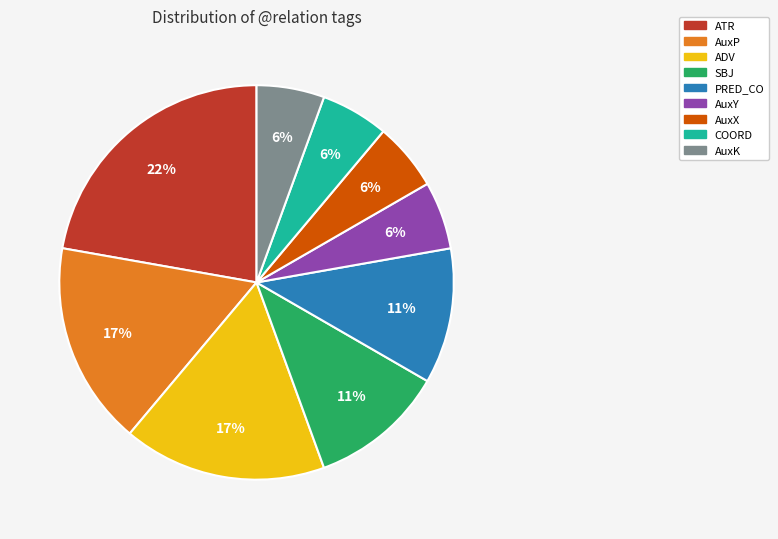

How many segments does this pie chart have?

9